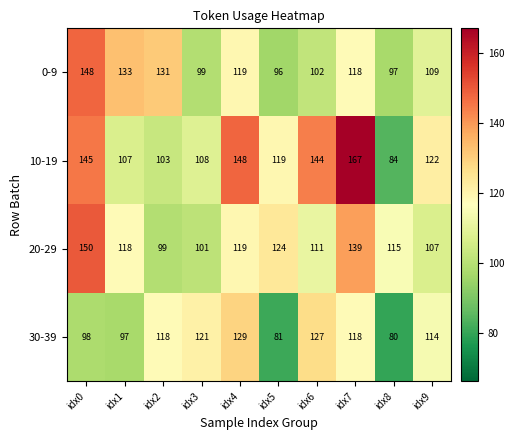

Which series has the largest range (max minus min)?

10-19